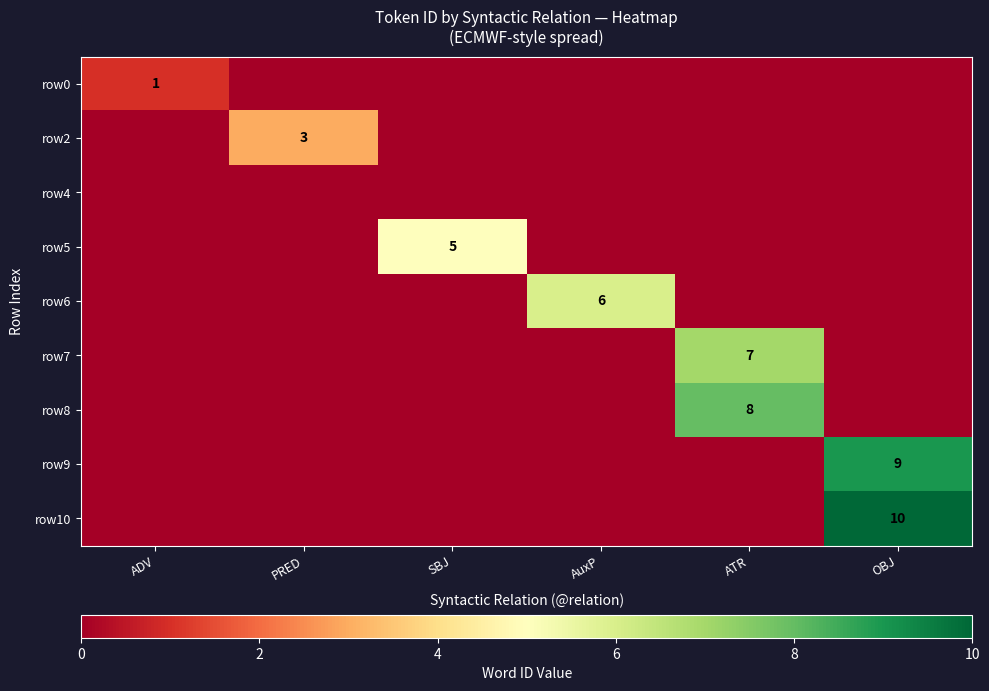

Is it true that row5 equals 7 at SBJ?

False